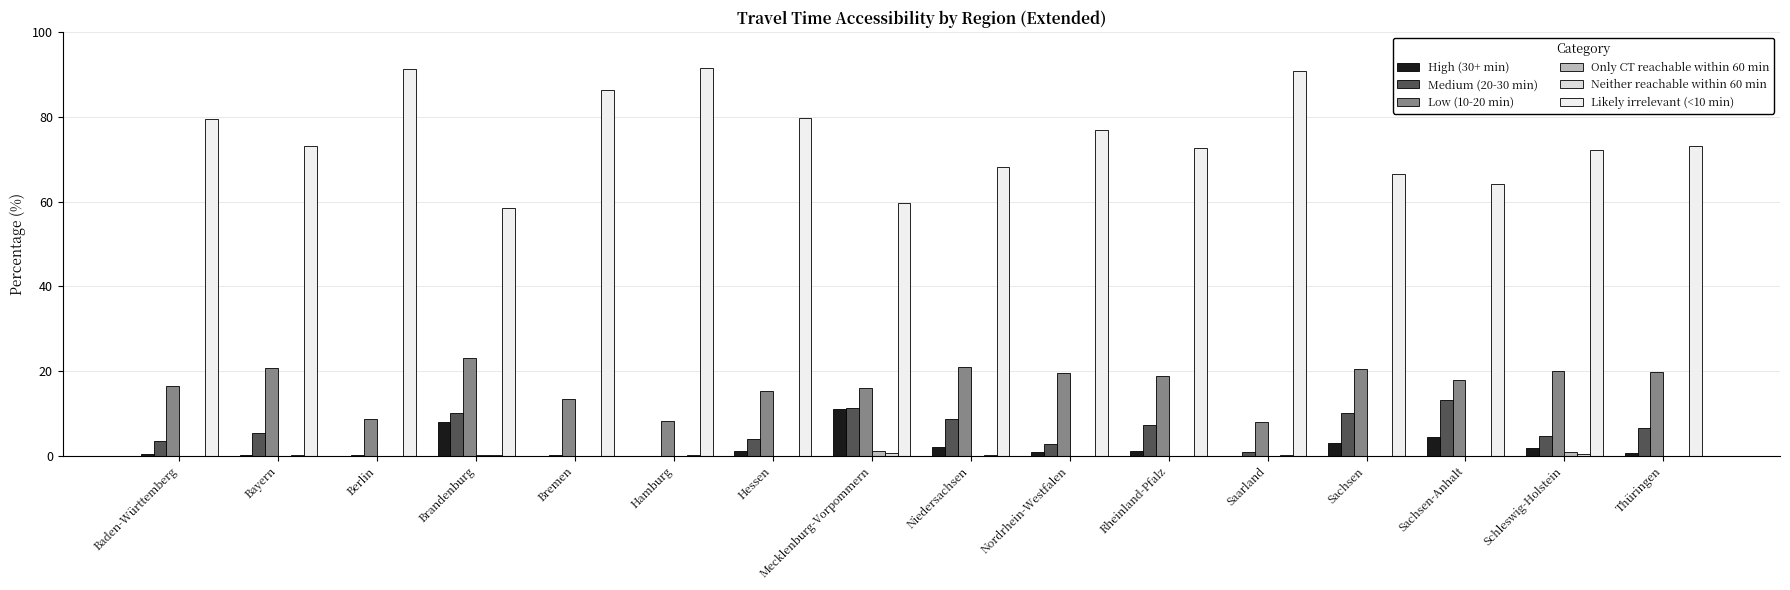

At which label does Neither reachable within 60 min reach its minimum?

Baden-Württemberg